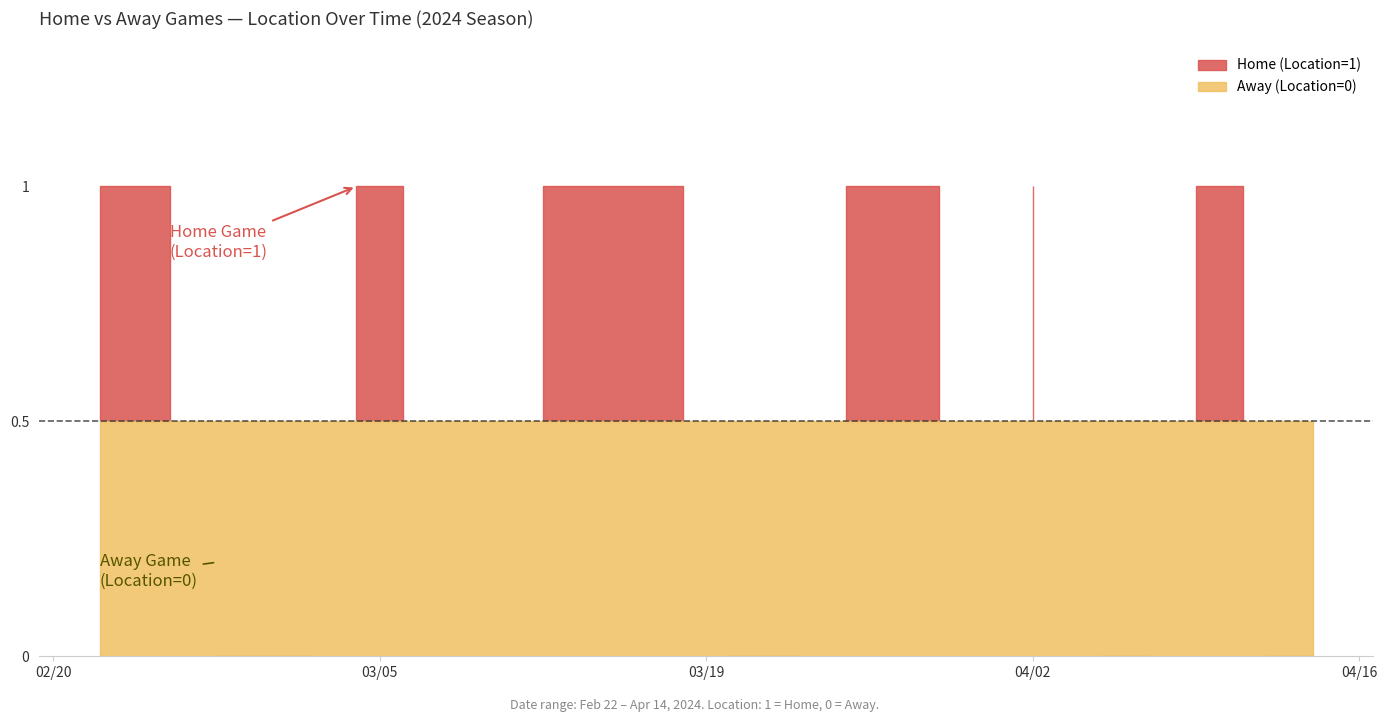

Reading left to right, transcribe all the data shown in this chart.

2024-02-22=1	2024-02-25=1	2024-02-27=0	2024-02-29=0	2024-03-02=0	2024-03-04=1	2024-03-06=1	2024-03-09=0	2024-03-12=1	2024-03-15=1	2024-03-16=1	2024-03-18=1	2024-03-20=0	2024-03-21=0	2024-03-23=0	2024-03-25=1	2024-03-27=1	2024-03-29=1	2024-03-31=0	2024-04-02=1	2024-04-05=0	2024-04-07=0	2024-04-09=1	2024-04-11=1	2024-04-12=0	2024-04-14=0